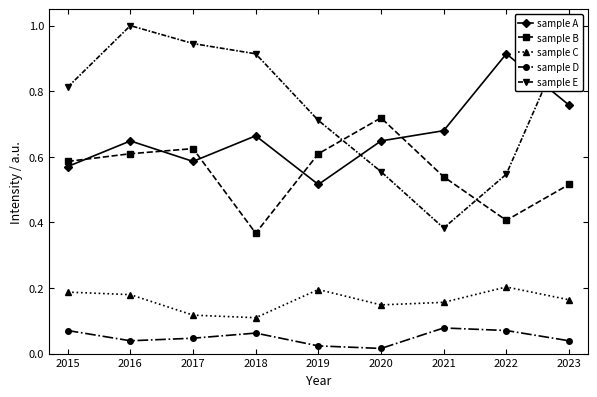

In sample A, how many points are higher than both neighbors (excluding endpoints)?

3